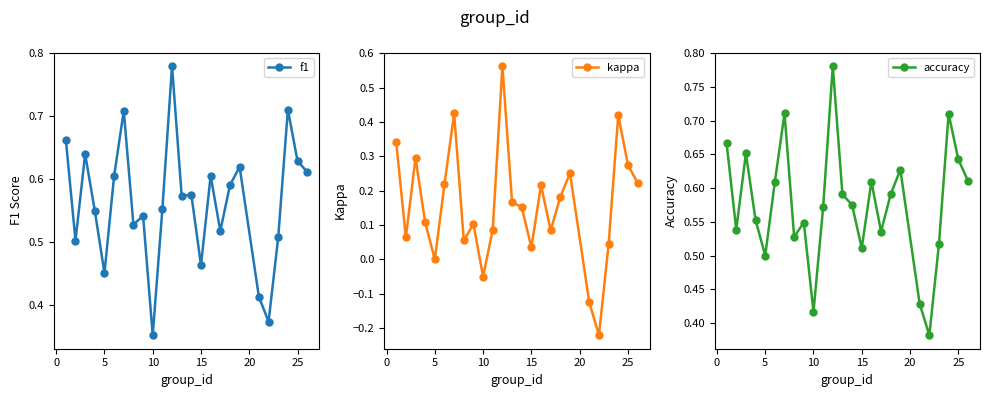

What is the highest value of the kappa series?

0.6